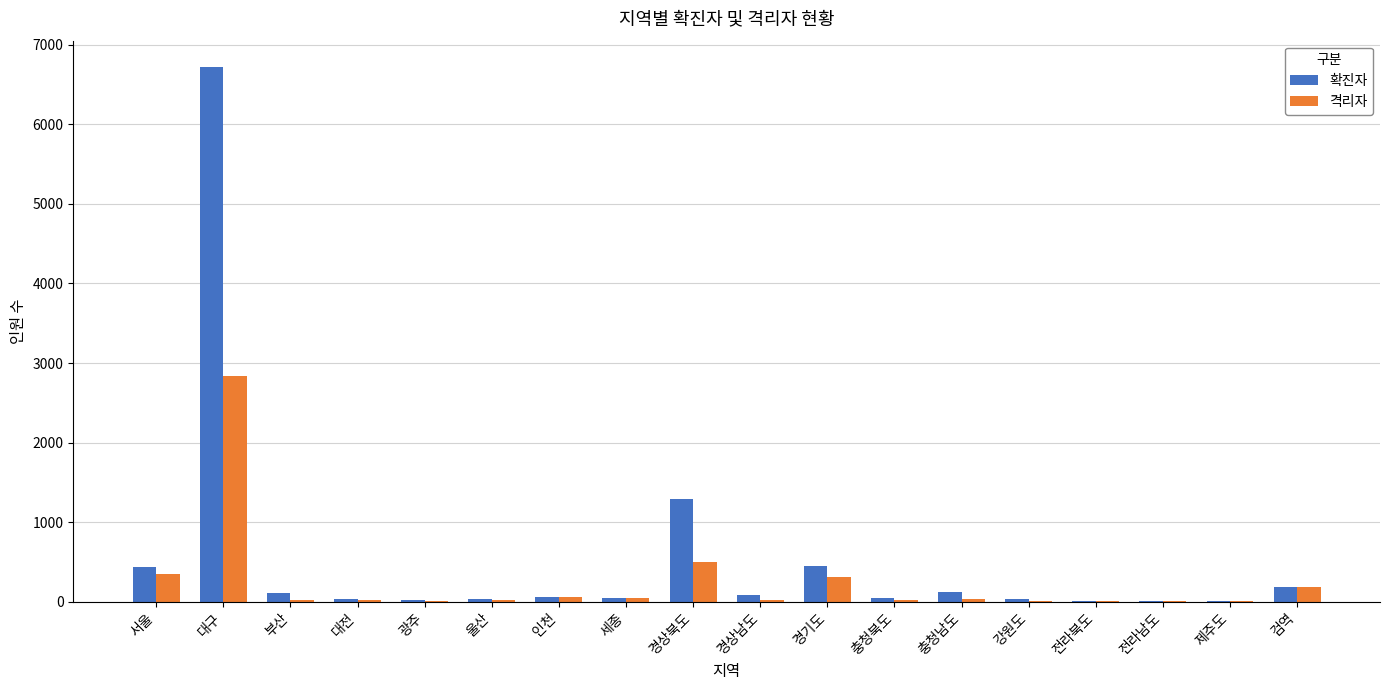

Which series changed the most between 대전 and 경기도?

확진자